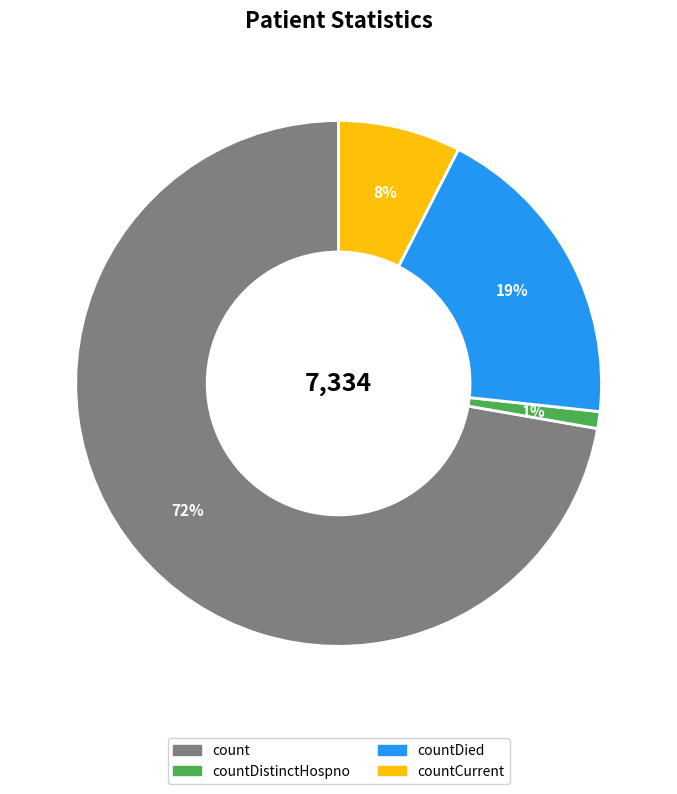

Is there a majority slice in this chart?

Yes